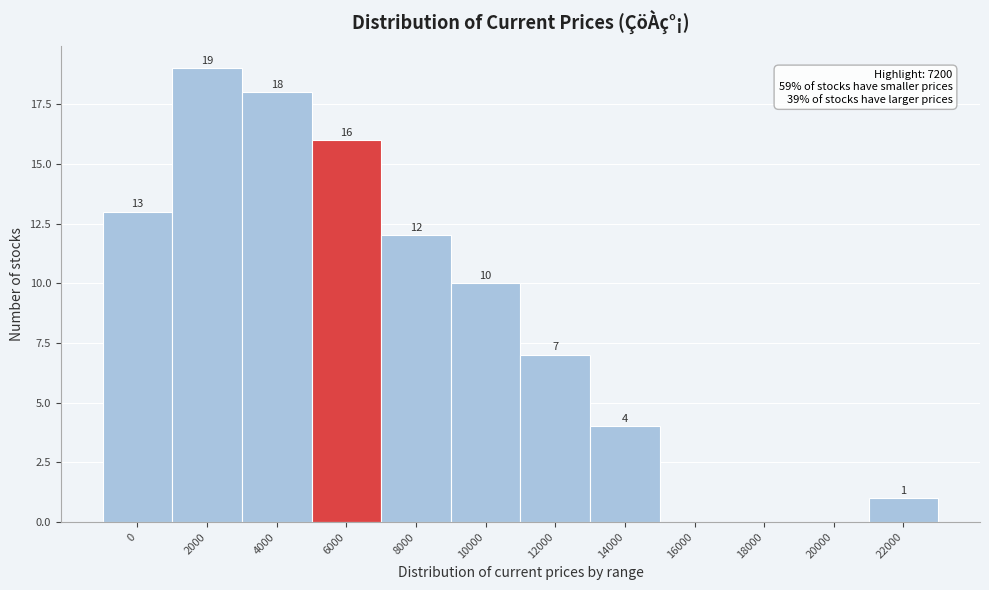

Reading left to right, extract all data points from this chart.

0=13	2000=19	4000=18	6000=16	8000=12	10000=10	12000=7	14000=4	16000=0	18000=0	20000=0	22000=1